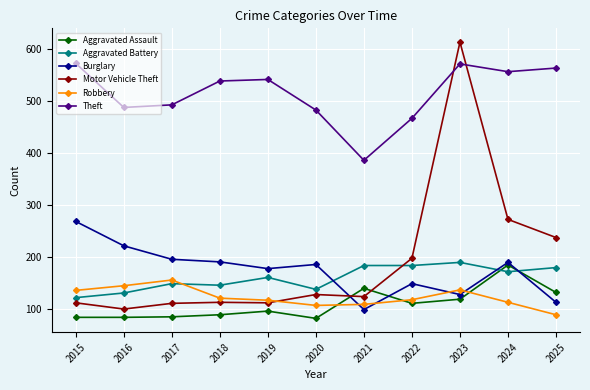

The Robbery series shows 215 at 2016. True or false?

False